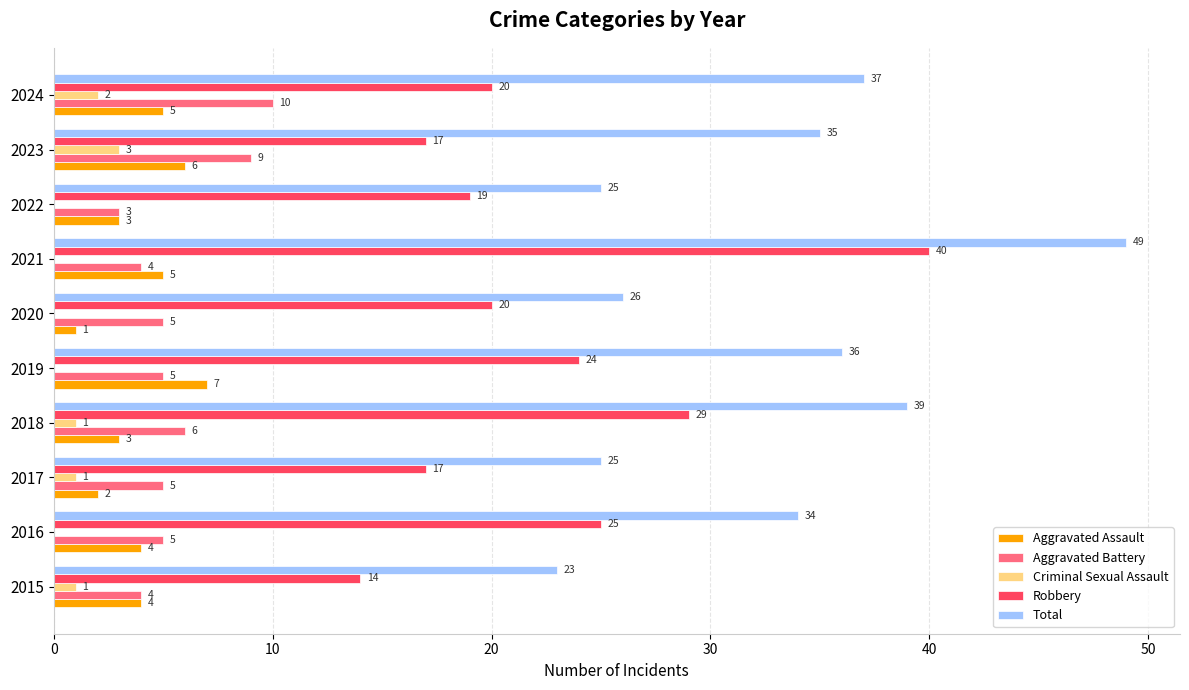

Is the value of Aggravated Battery at 2021 greater than the value of Total at 2015?

No